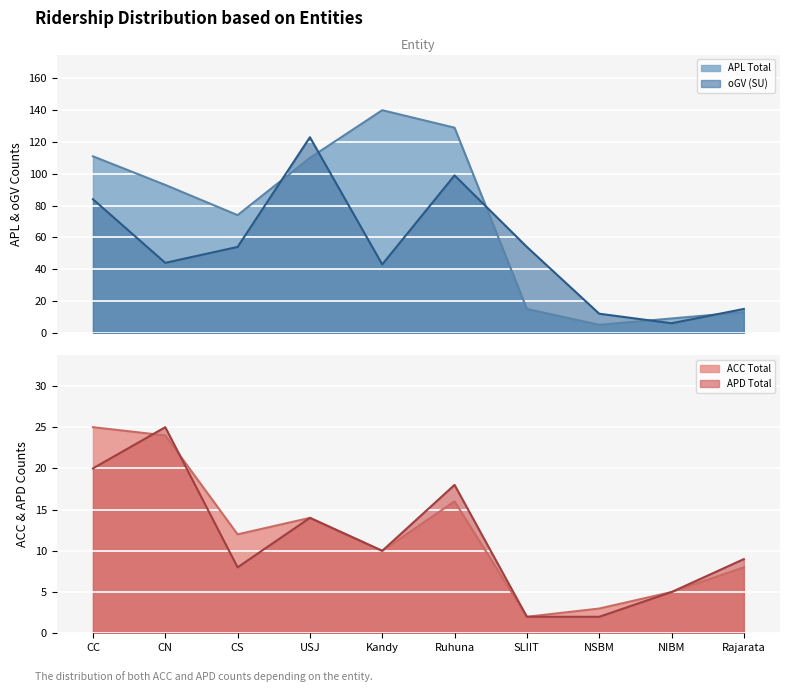

Is it true that APD Total equals 14 at USJ?

True